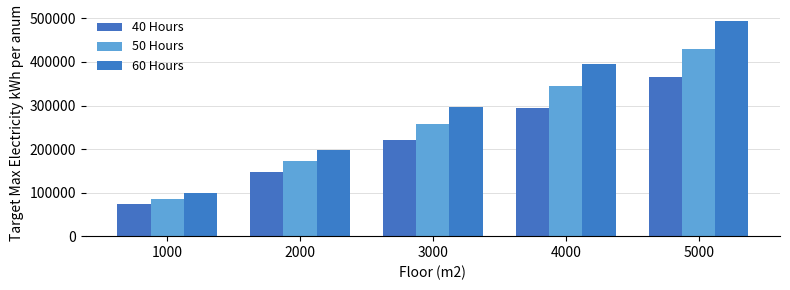

The value of 40 Hours at 1000 is 73316. True or false?

True